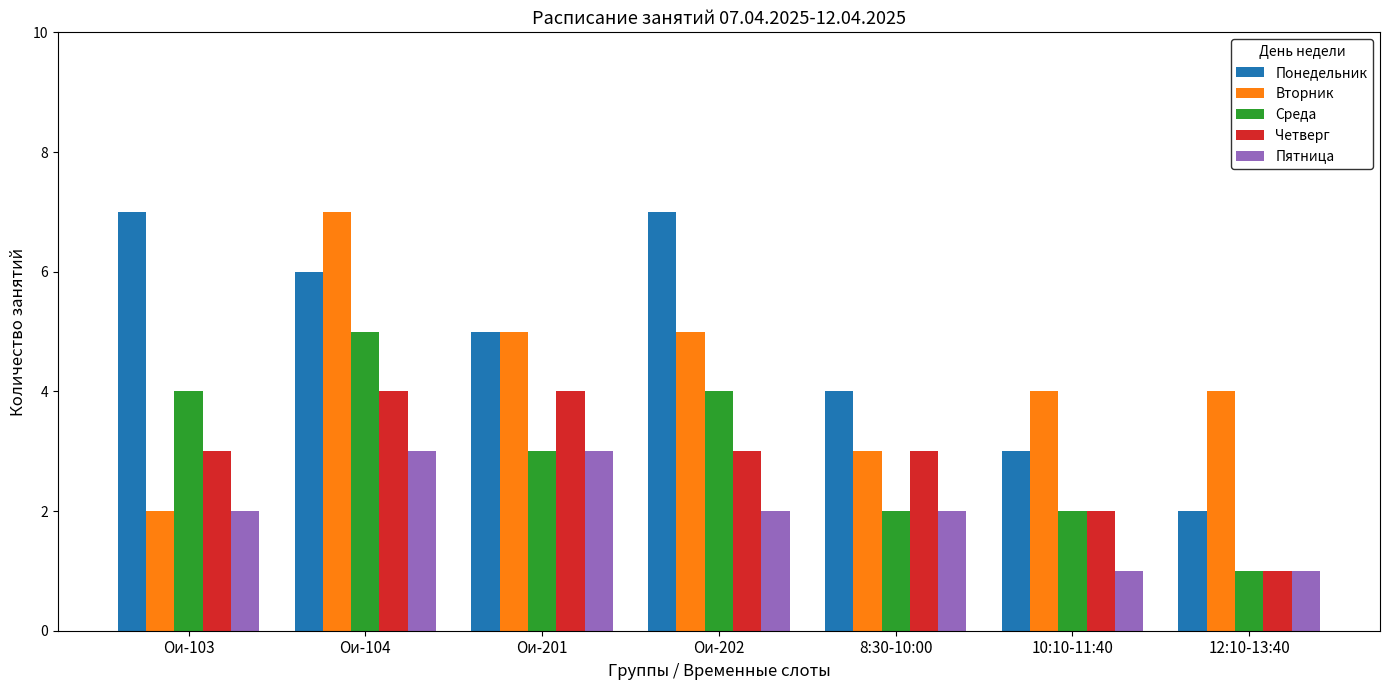

Does the chart contain any negative values?

No